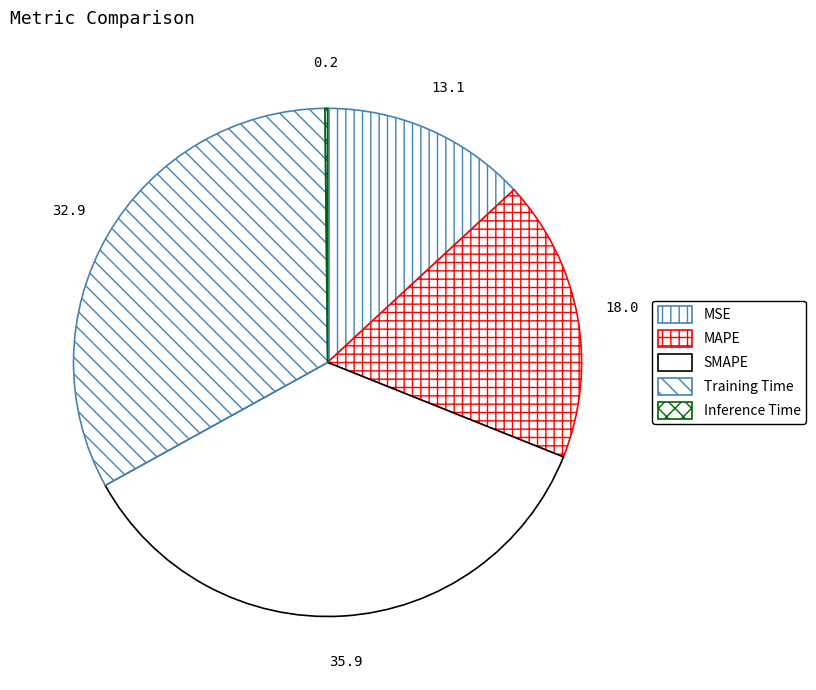

To the nearest percent, what is the difference between the MSE and SMAPE slice percentages?

23%